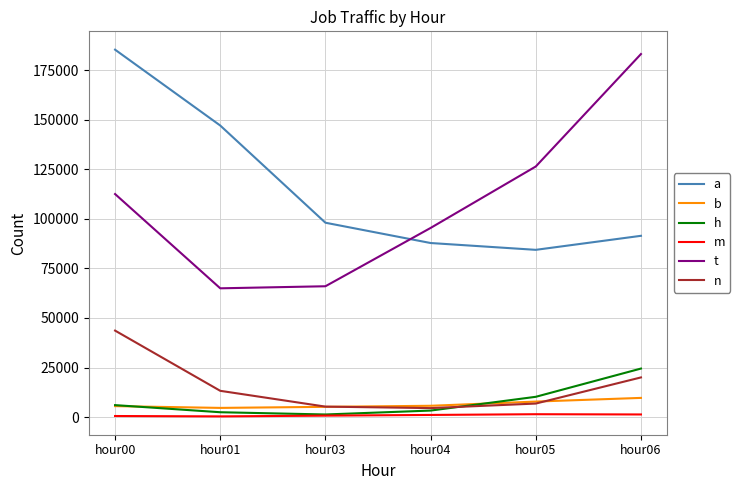

What value does the a series have at hour05, to the nearest 100?

84300